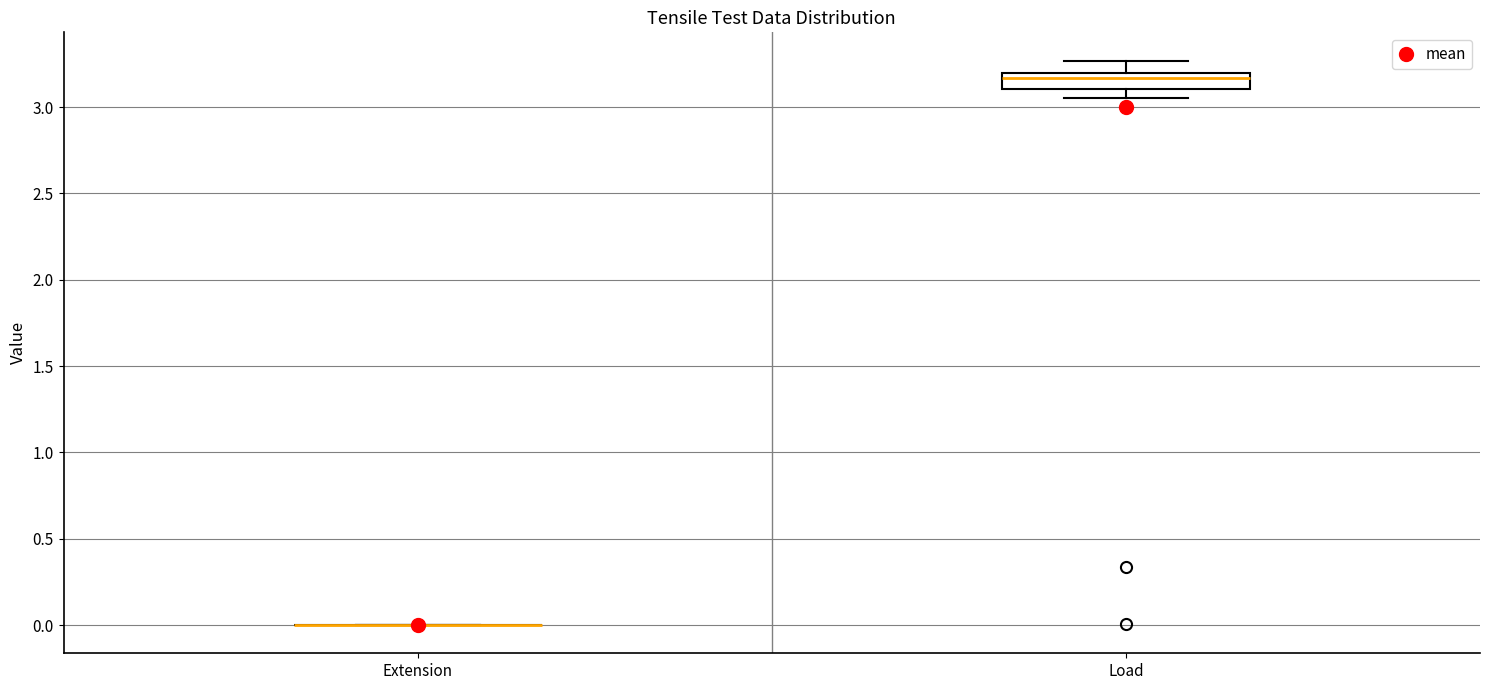

Comparing the boxes themselves (not the whiskers), which one is the tallest?

Load